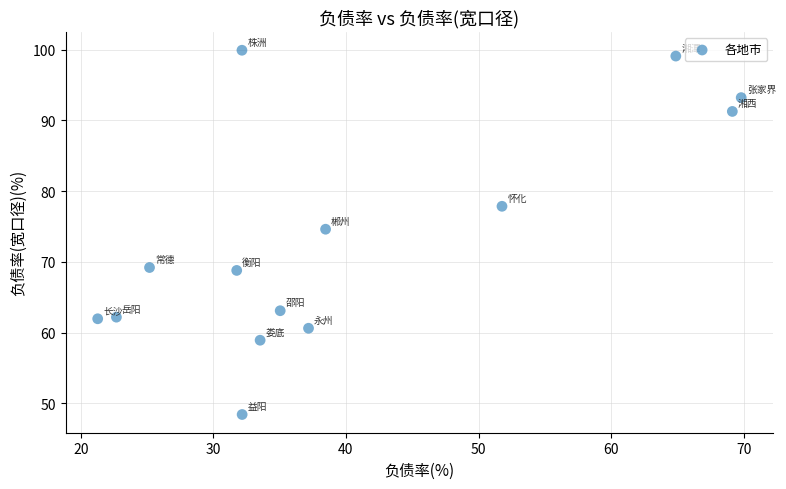

What is the range of X values (max minus min)?

48.5